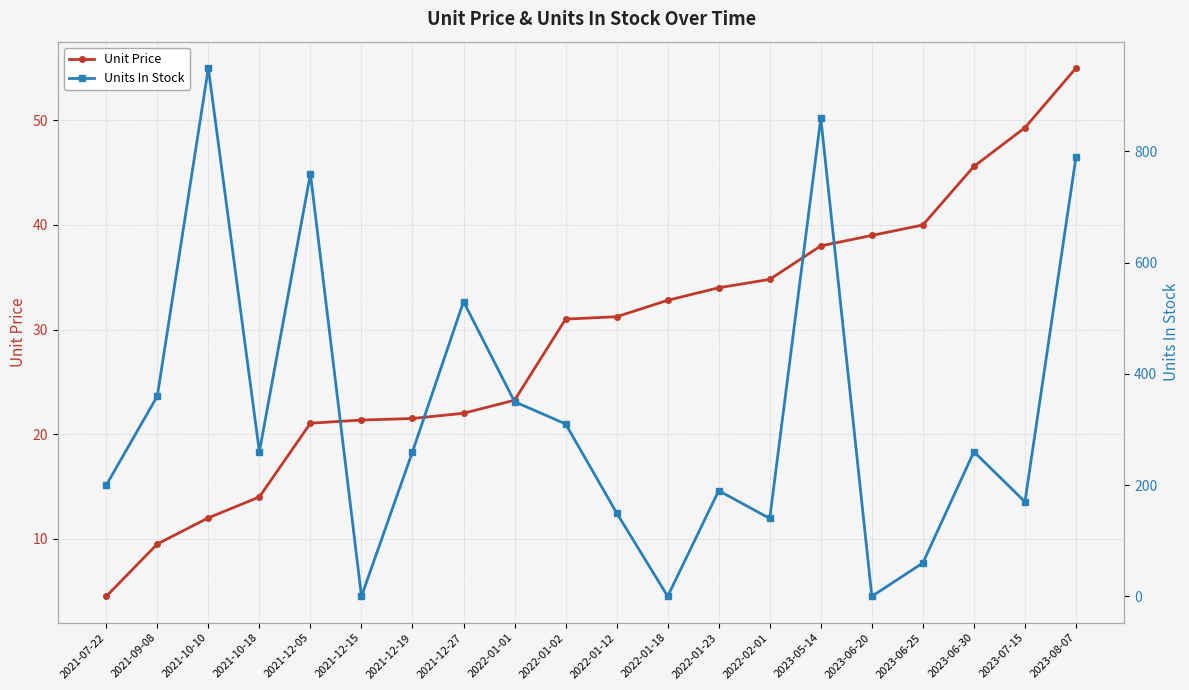

What is the sum of all Unit Price values?

579.9